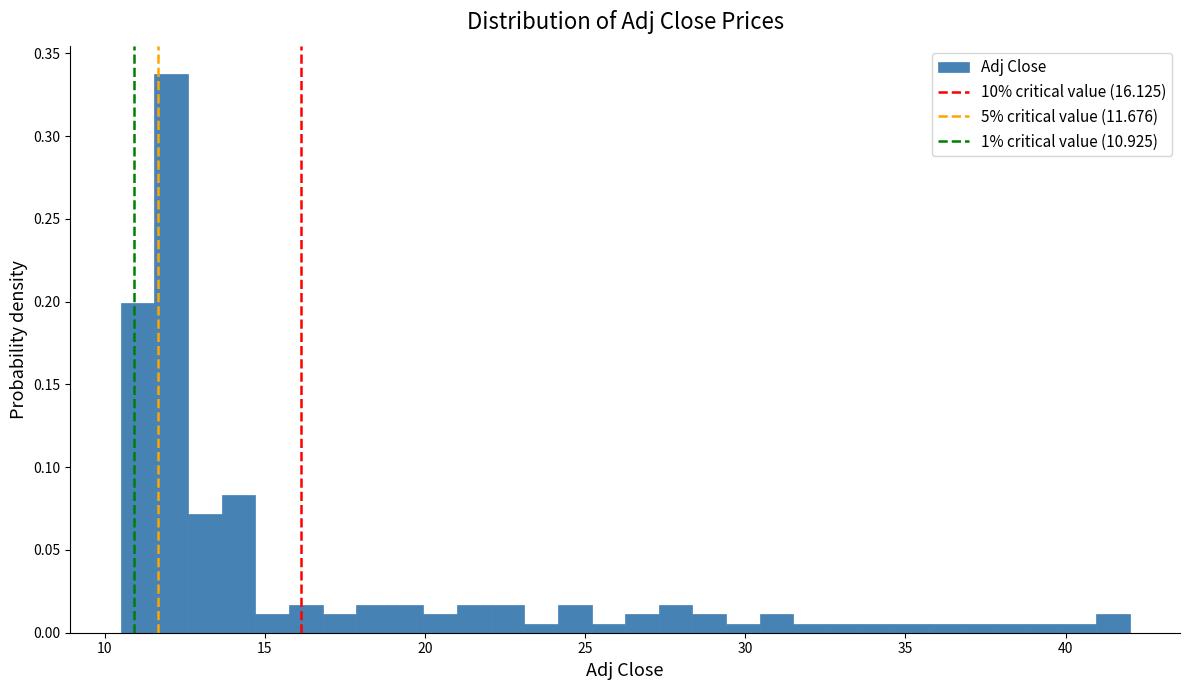

Read against the x-axis, roughly where is the centre of the tallest bar?

12.0